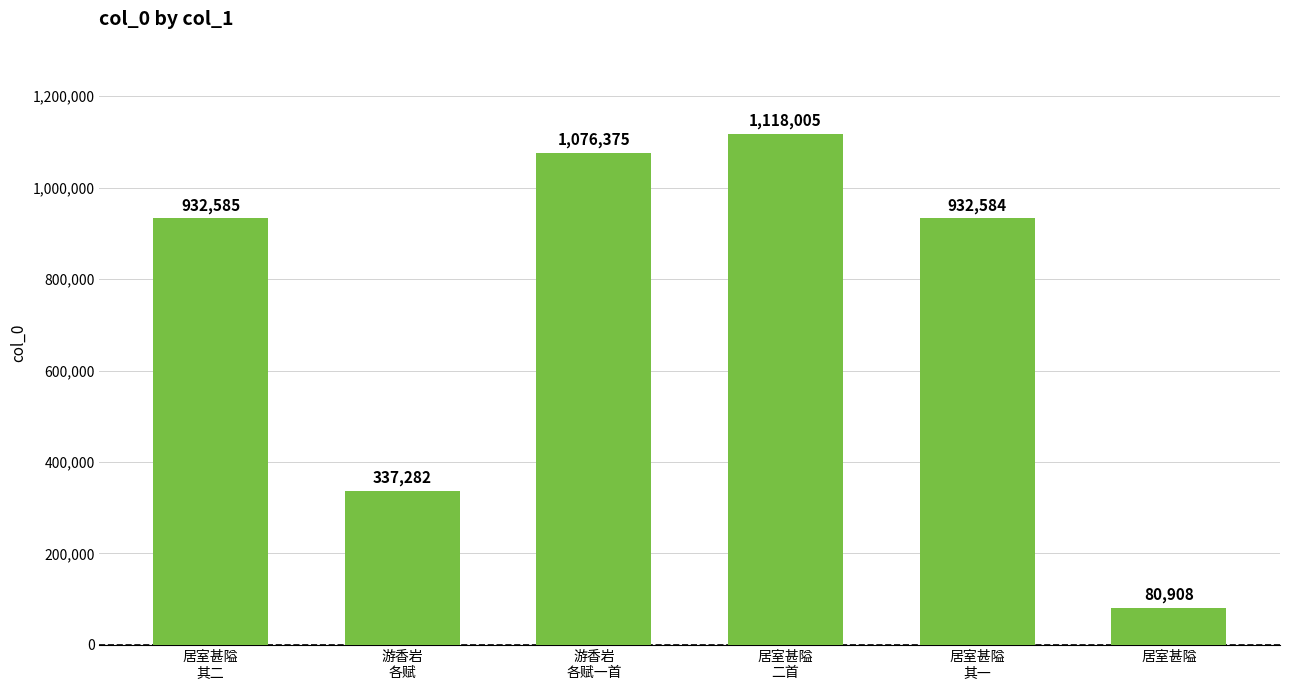

At which label is the value closest to 599456?

游香岩
各赋